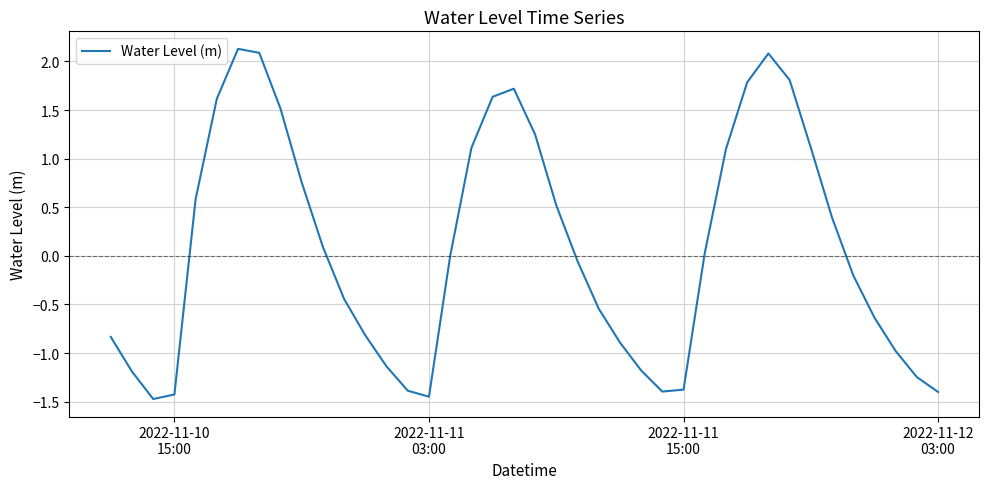

What is the greatest value displayed?

2.1